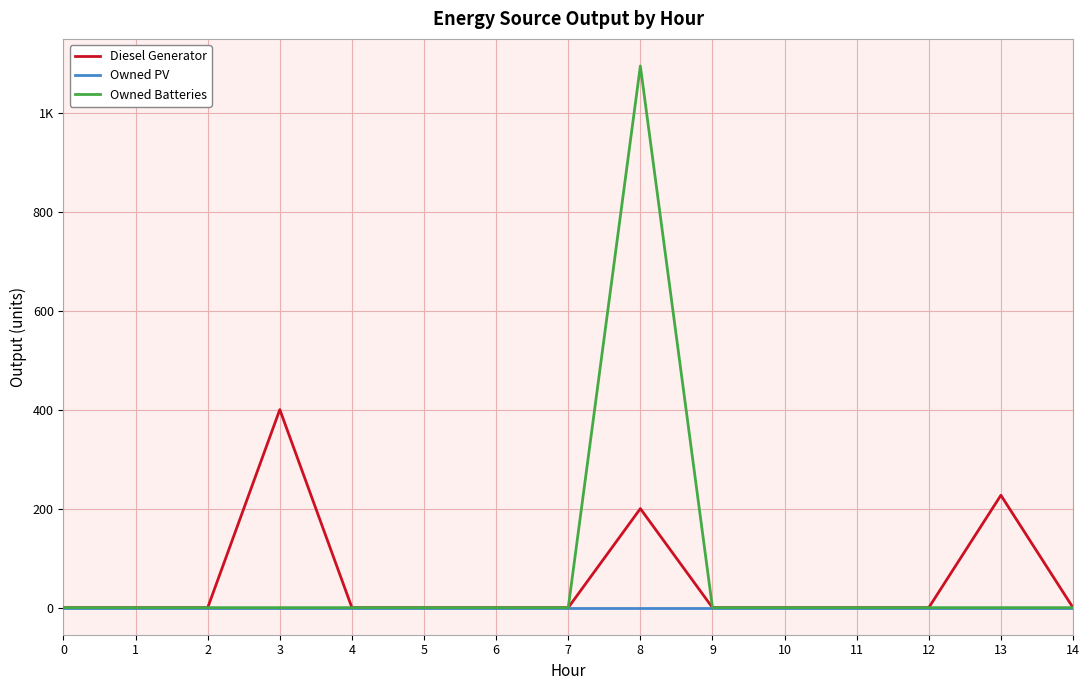

Does the chart have visible grid lines?

Yes